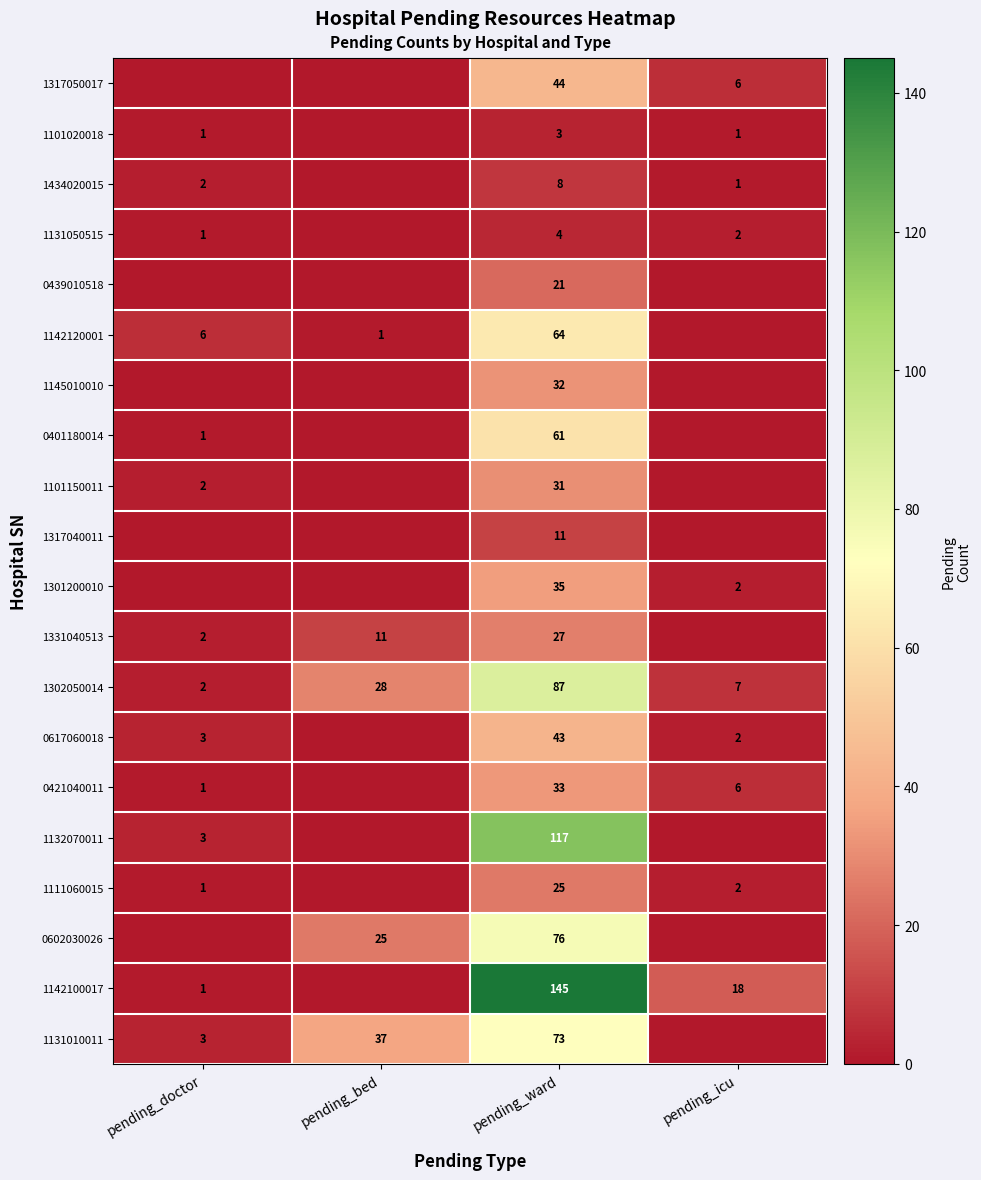

At pending_ward, list the series in order from largest to smallest.

1142100017, 1132070011, 1302050014, 0602030026, 1131010011, 1142120001, 0401180014, 1317050017, 0617060018, 1301200010, 0421040011, 1145010010, 1101150011, 1331040513, 1111060015, 0439010518, 1317040011, 1434020015, 1131050515, 1101020018